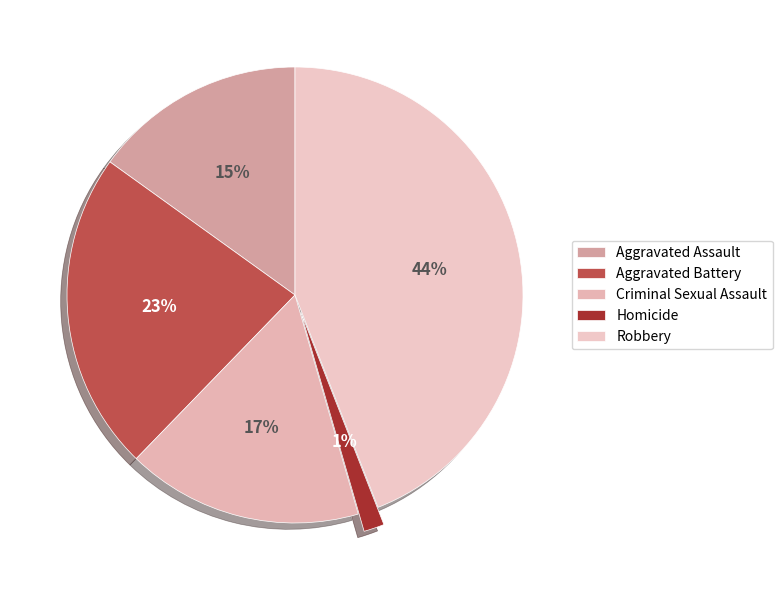

How many segments does this pie chart have?

5